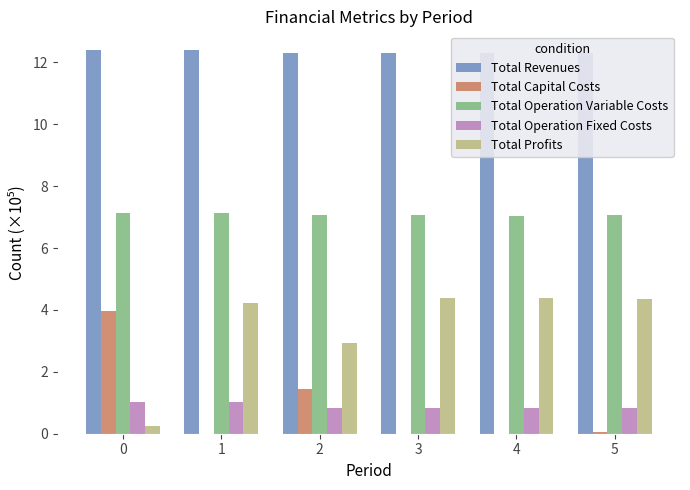

At which label does Total Operation Fixed Costs reach its minimum?

2